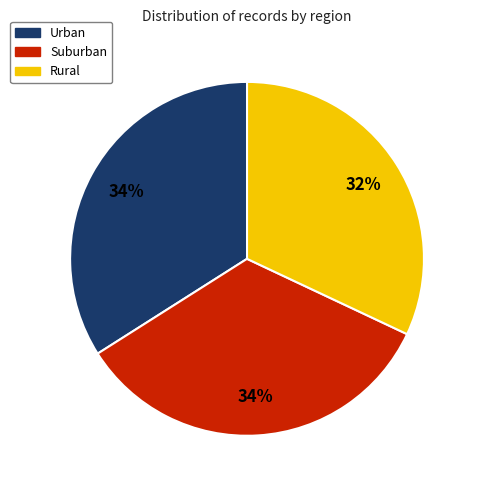

The Rural slice represents 32% of the pie. True or false?

True